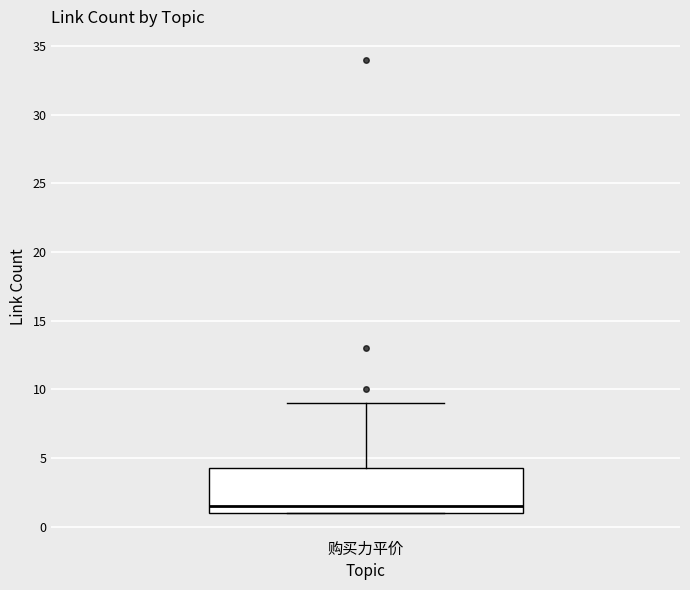

Transcribe this box plot: give where the median line is, the range the box spans, and where the two whiskers end, as read against the y-axis. The values are not printed on the chart, so give them approximately, as read against the axis.

median 1.5, box 1.0 to 4.5, whiskers 1.0 to 9.0